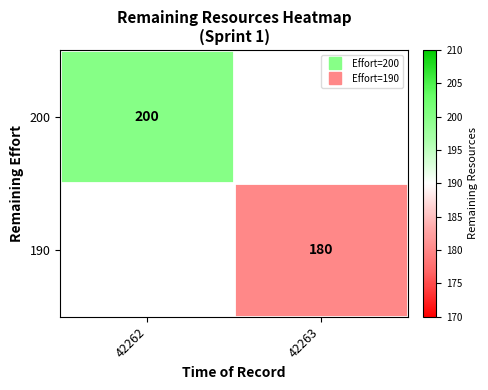

Which has a higher value, 42263 or 42262?

42262